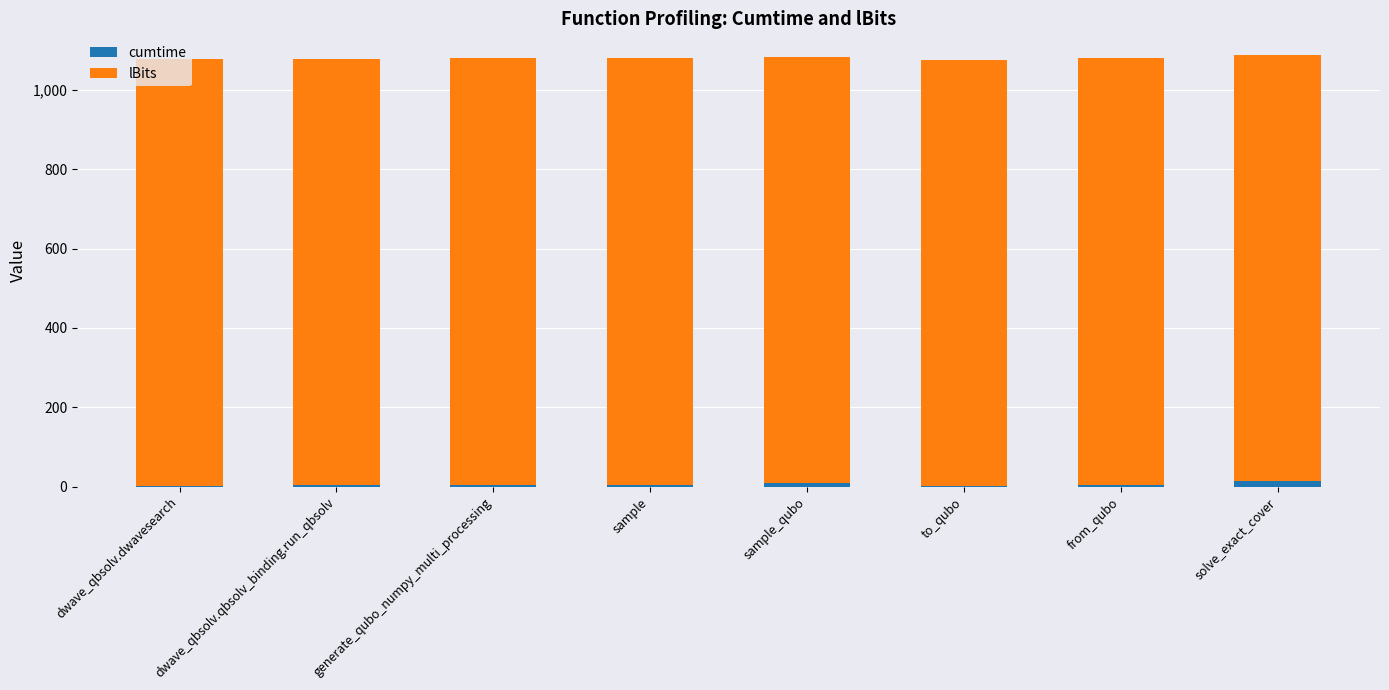

How many values in the cumtime series exceed 4?

6